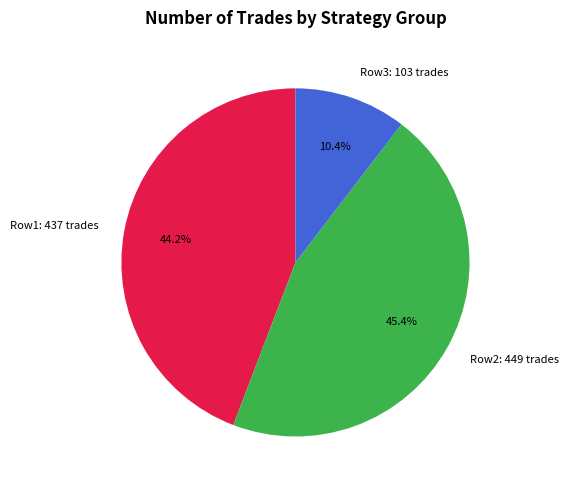

Does Row3: 103 trades represent more than half of the total?

No